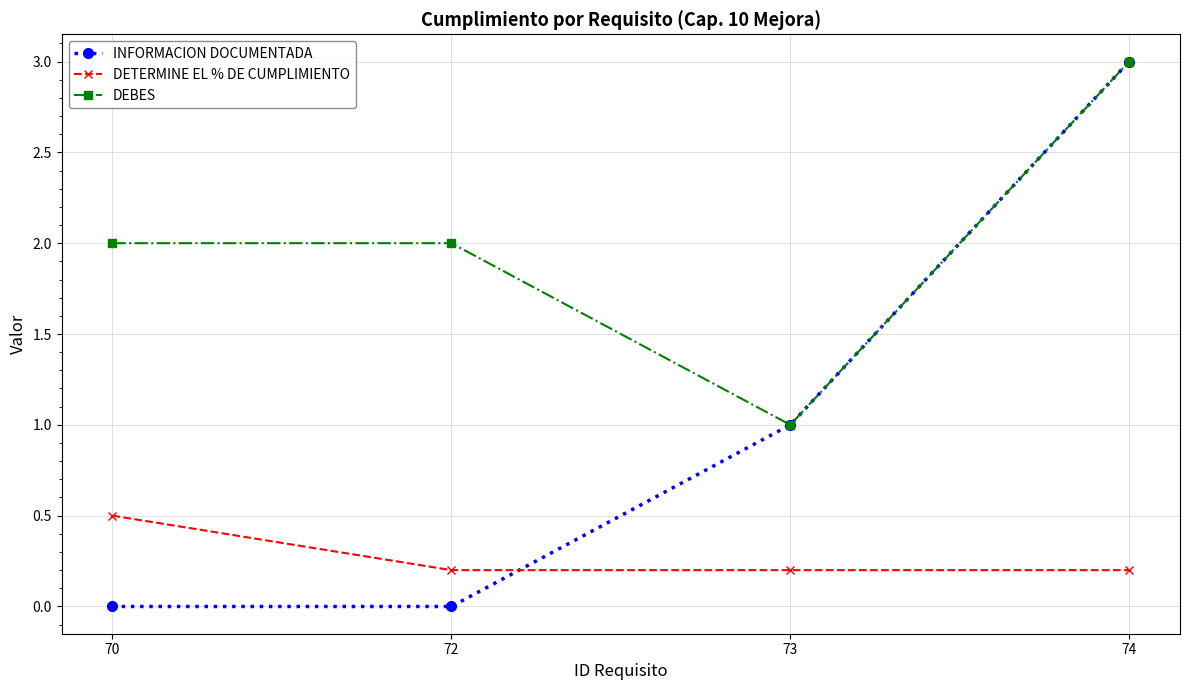

What is the total value across all series at 74?

6.2